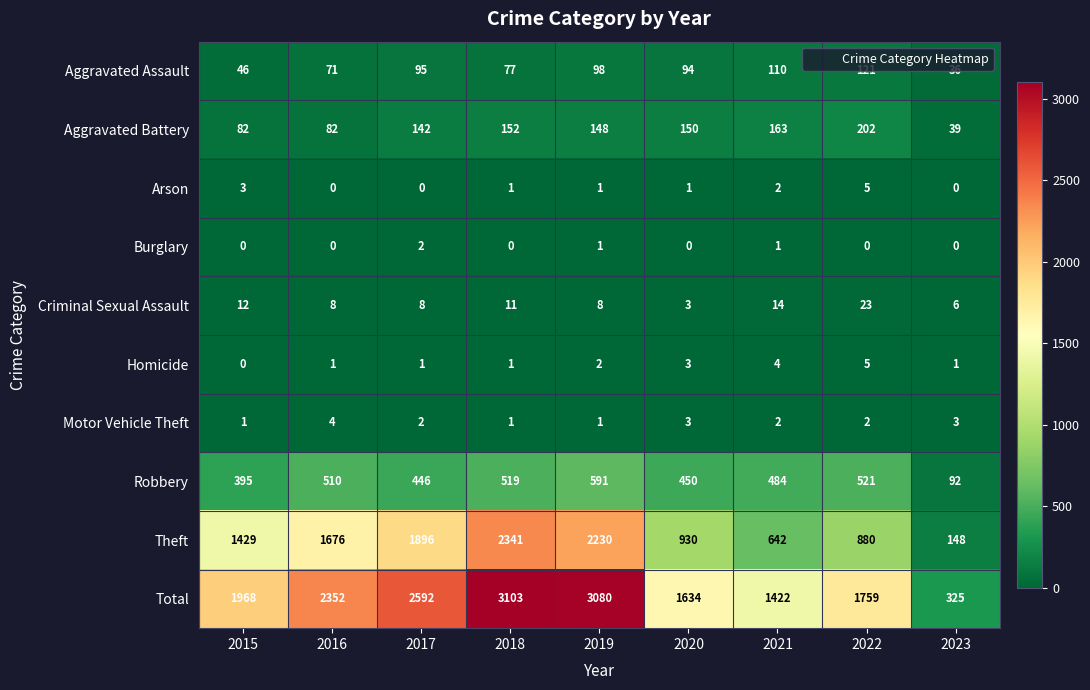

What is the difference between the maximum and minimum values in the Robbery series?

499